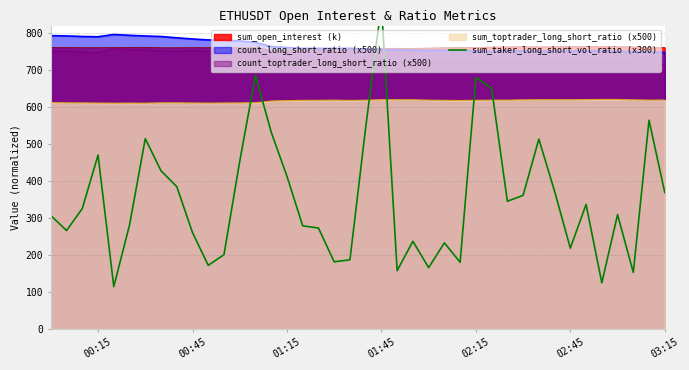

What is the difference between the maximum and minimum values?

761.6